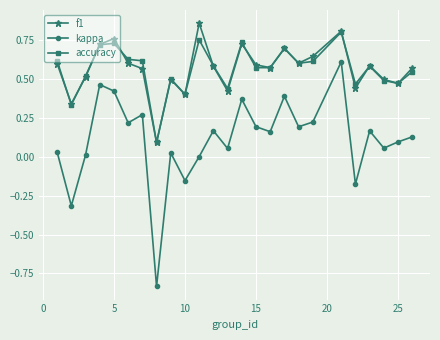

How many distinct data groups are displayed?

3